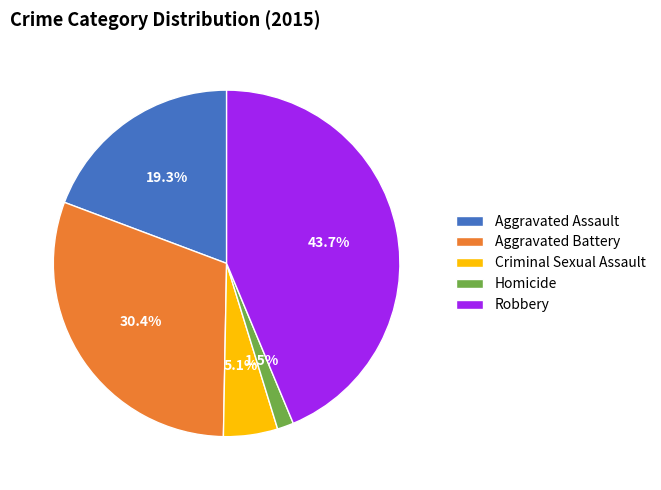

What is the ratio of the value at Robbery to the value at Aggravated Assault?

2.3